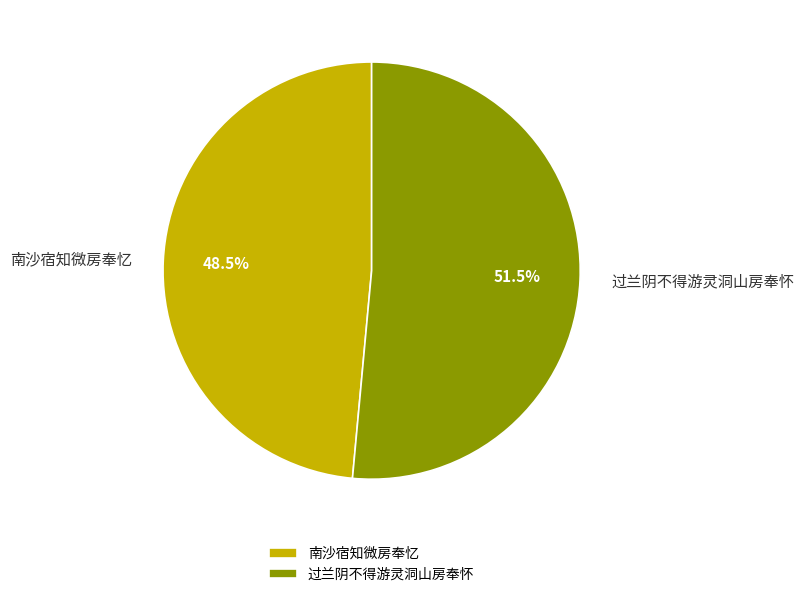

Do 过兰阴不得游灵洞山房奉怀 and 南沙宿知微房奉忆 together represent more than half of the pie?

Yes